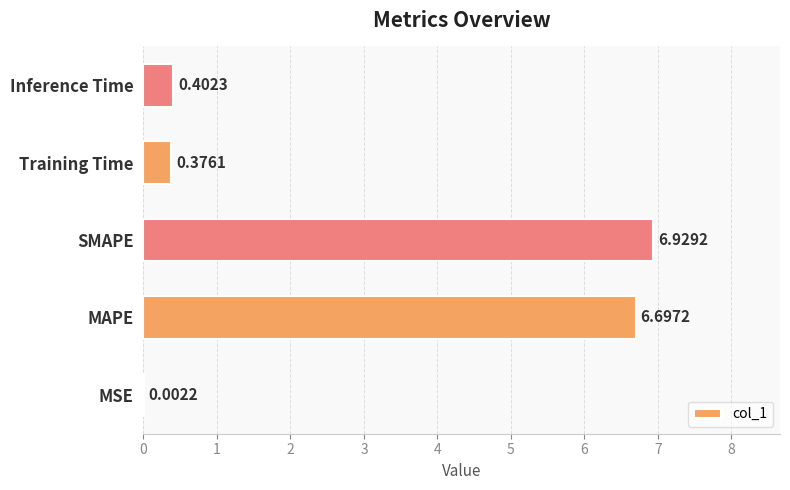

What is the change in value from MAPE to SMAPE?

+0.2